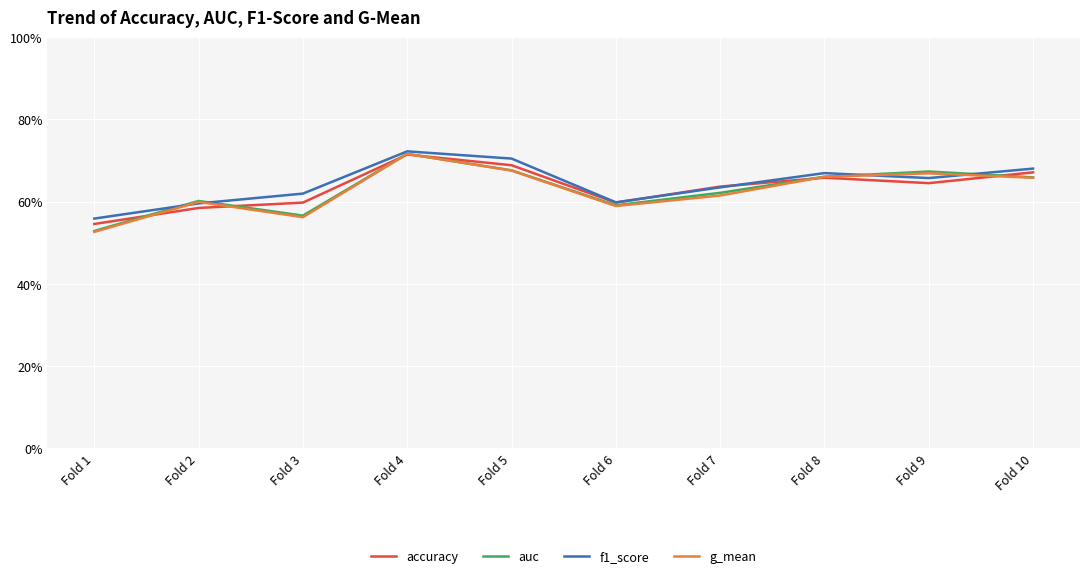

List the labels in order of g_mean value, smallest first.

Fold 1, Fold 3, Fold 6, Fold 2, Fold 7, Fold 10, Fold 8, Fold 9, Fold 5, Fold 4